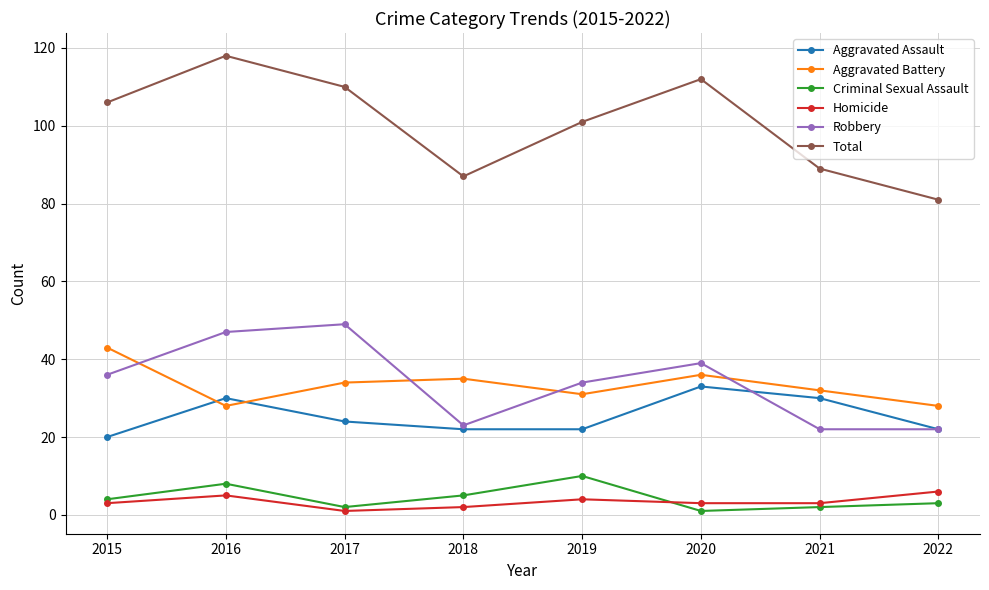

What is the difference between the highest and lowest values at 2018?

85